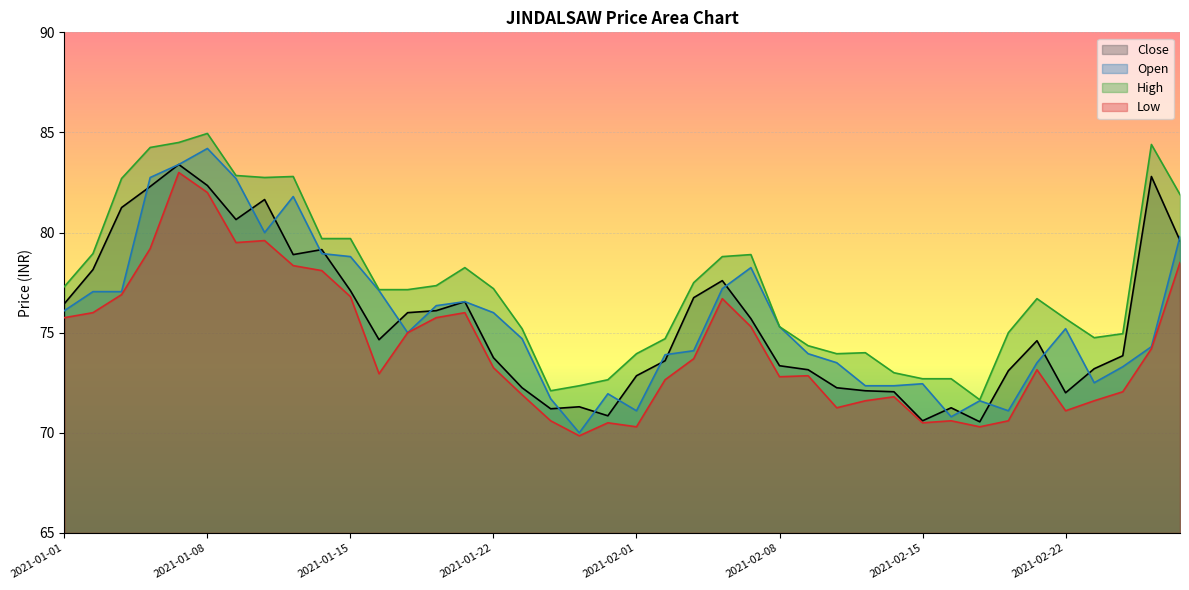

Where do Close and Open first cross each other?

2021-01-05 and 2021-01-06